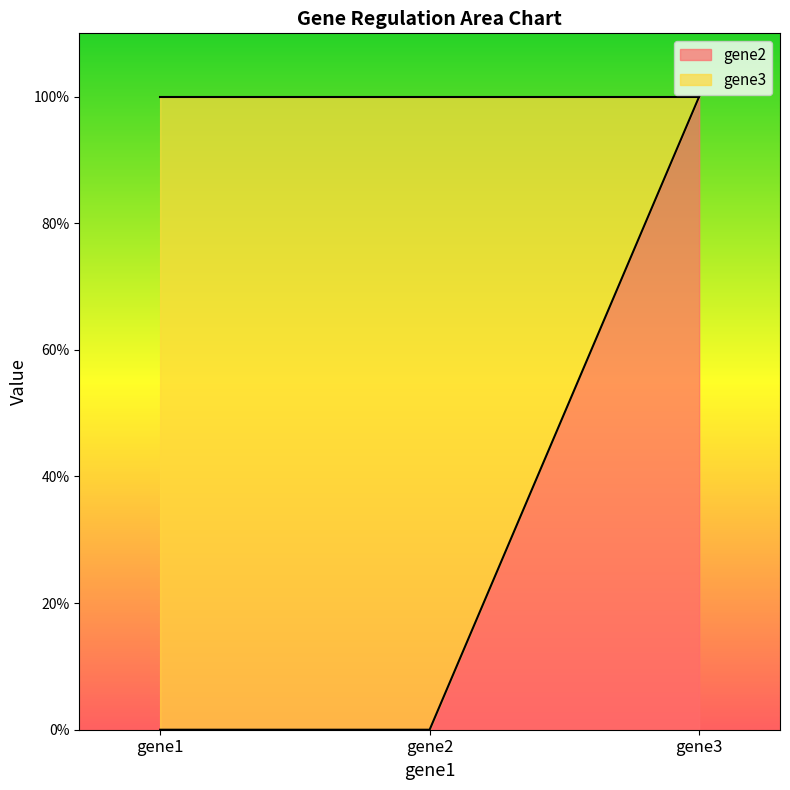

True or false: the data shows 0 at gene1.

False